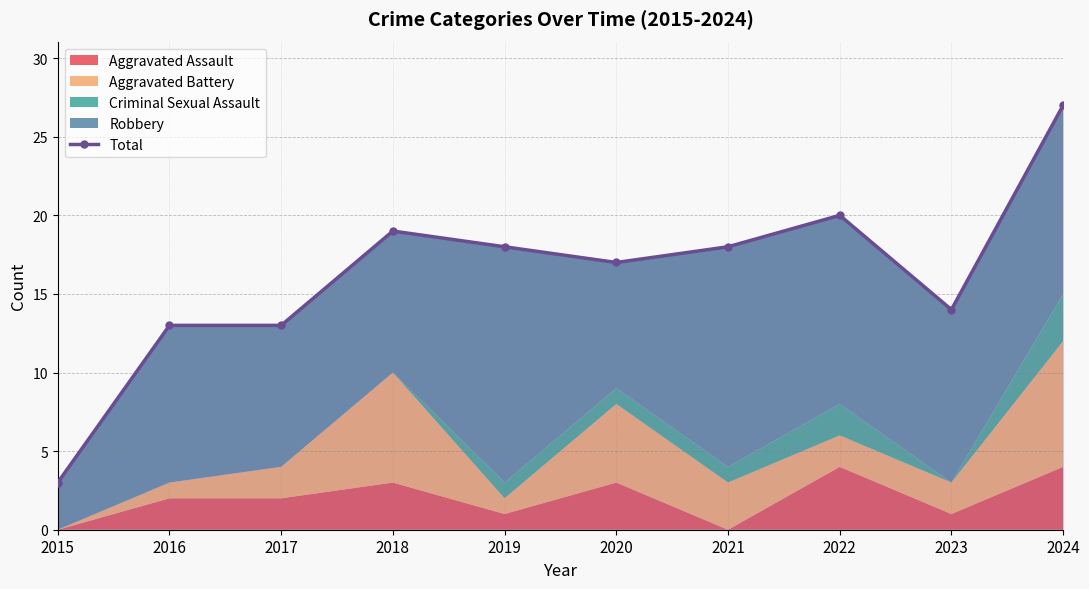

What is the average value?

16